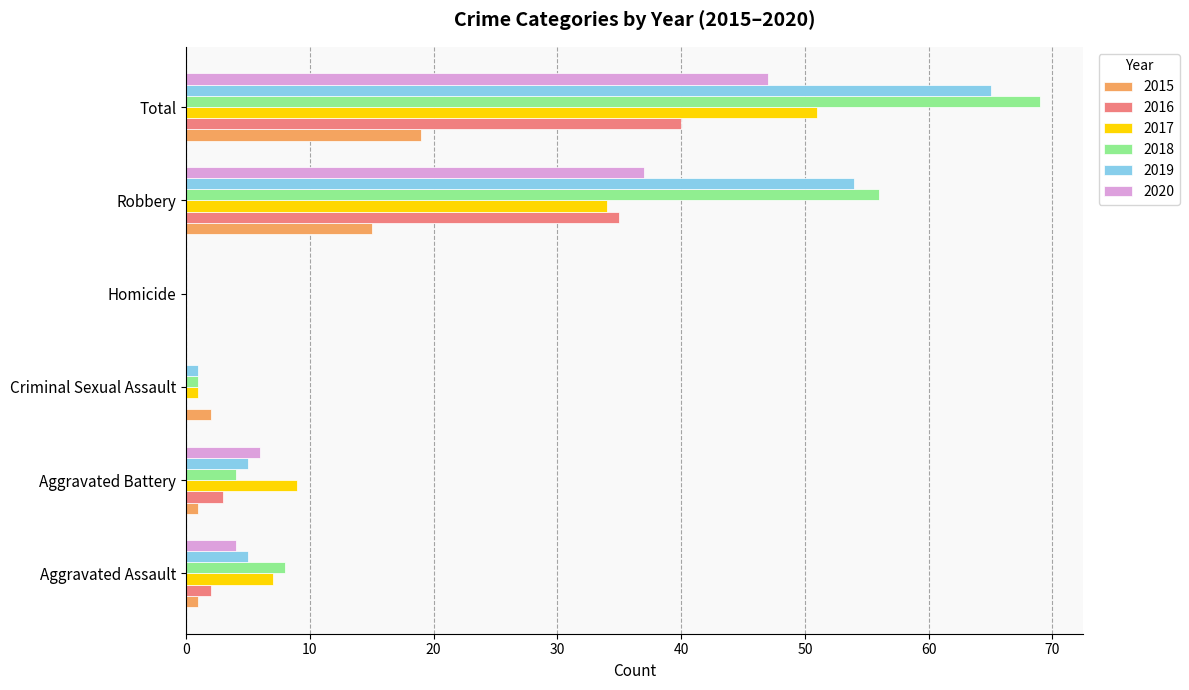

What are all the series names shown in the legend?

2015, 2016, 2017, 2018, 2019, 2020